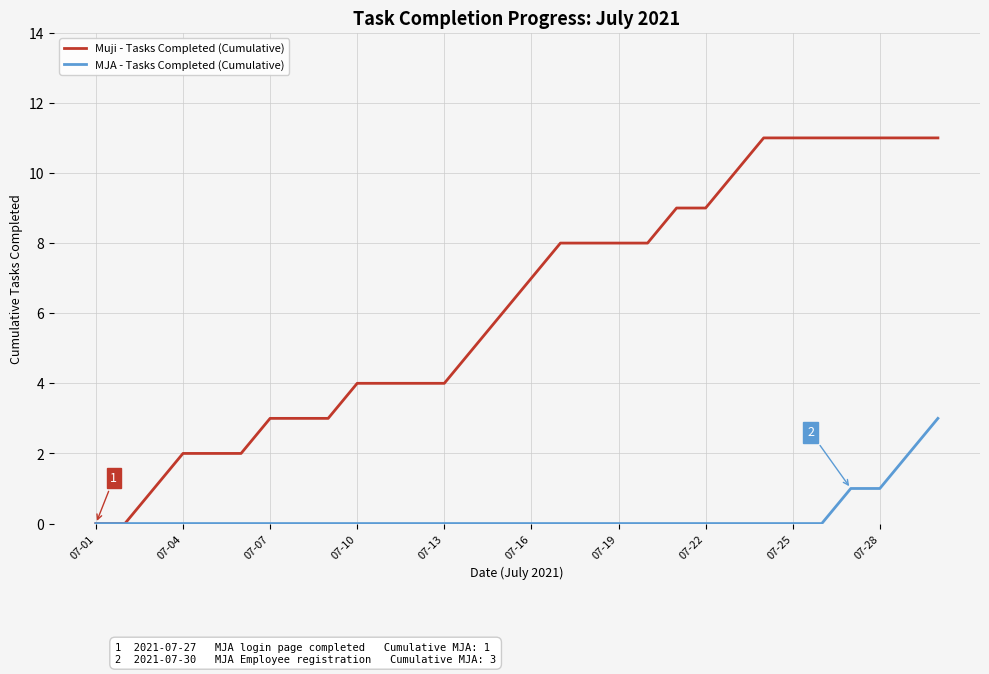

Rank the series by their maximum value, from lowest to highest.

MJA - Tasks Completed (Cumulative), Muji - Tasks Completed (Cumulative)